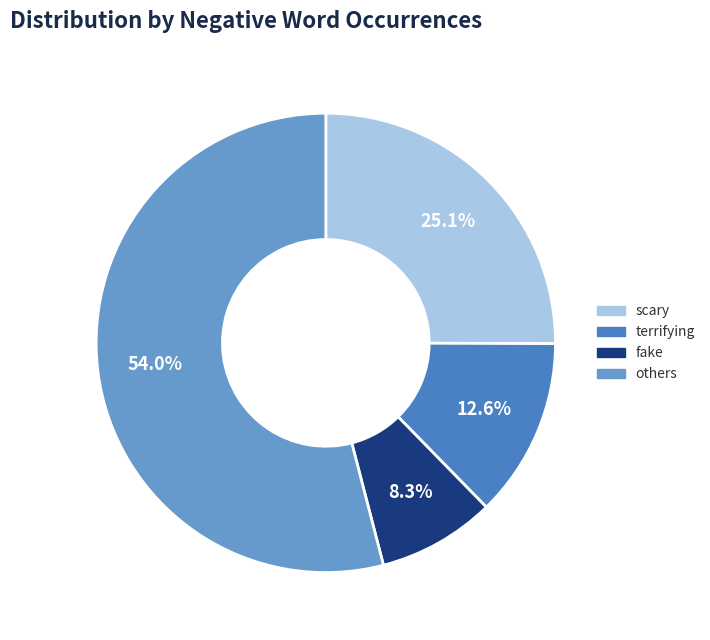

Is there a majority slice in this chart?

Yes